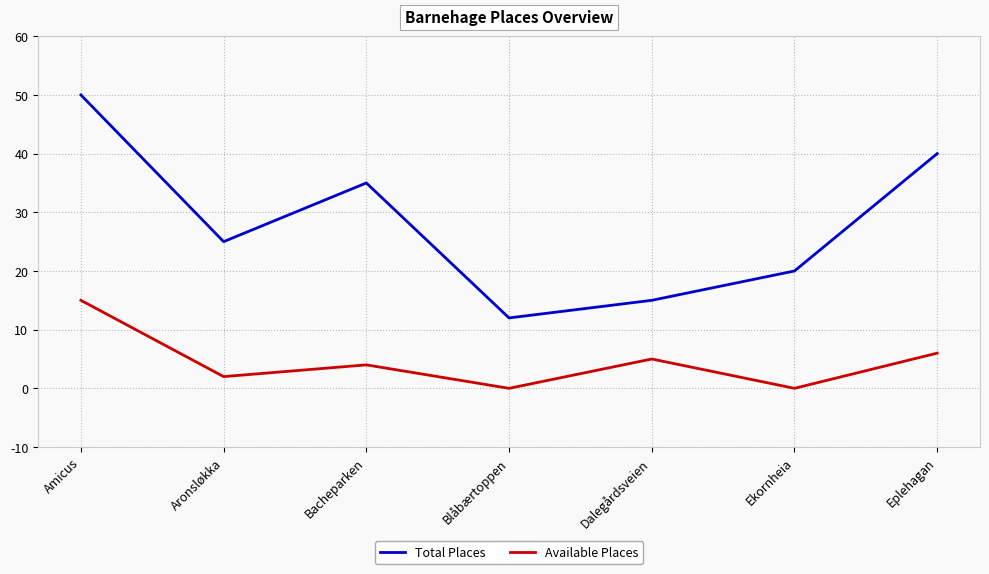

True or false: Total Places and Available Places intersect in this chart.

False